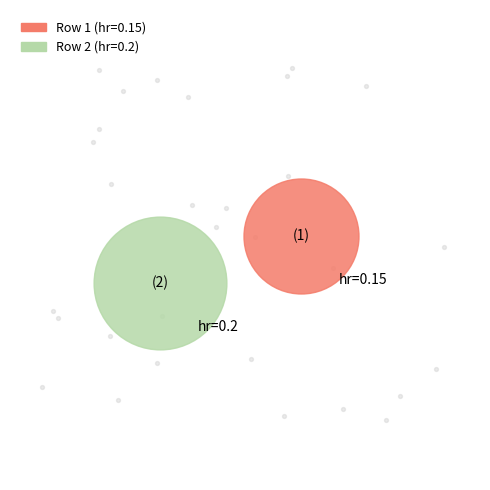

Which category has the biggest portion of the pie?

2